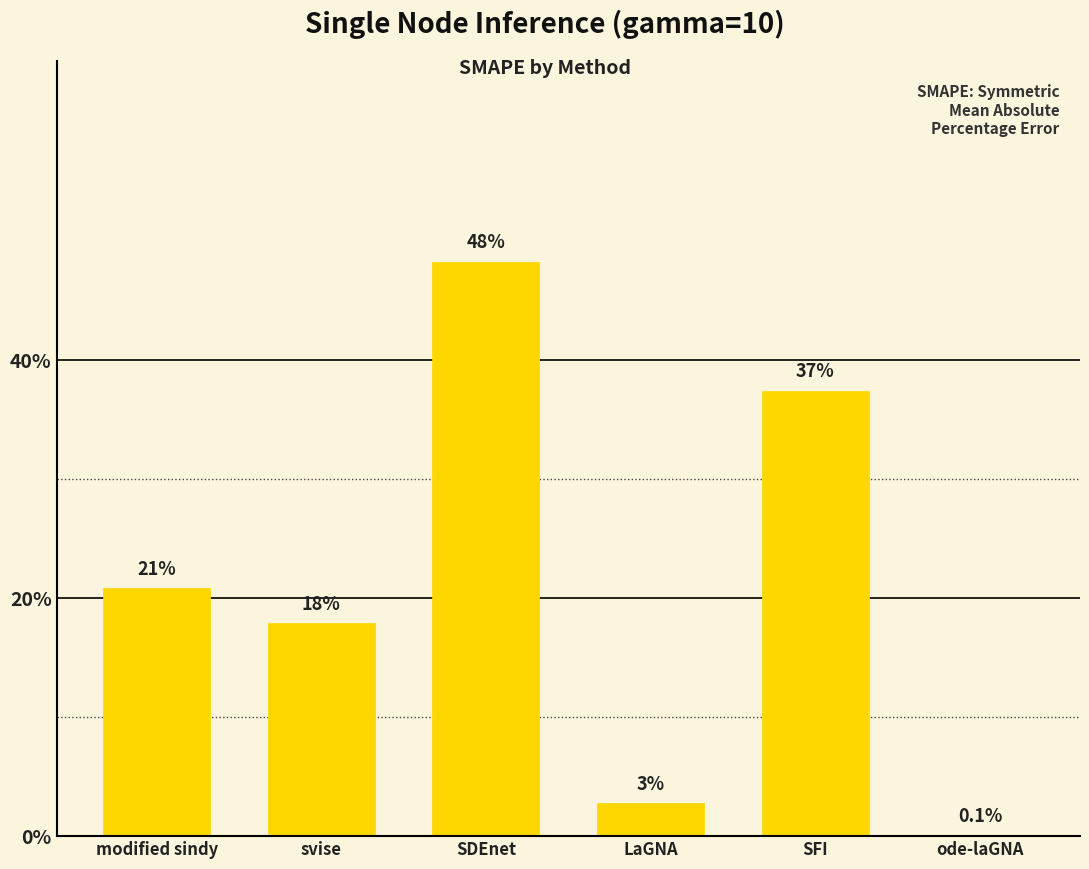

What is the label of the 5th bar from the left?

SFI